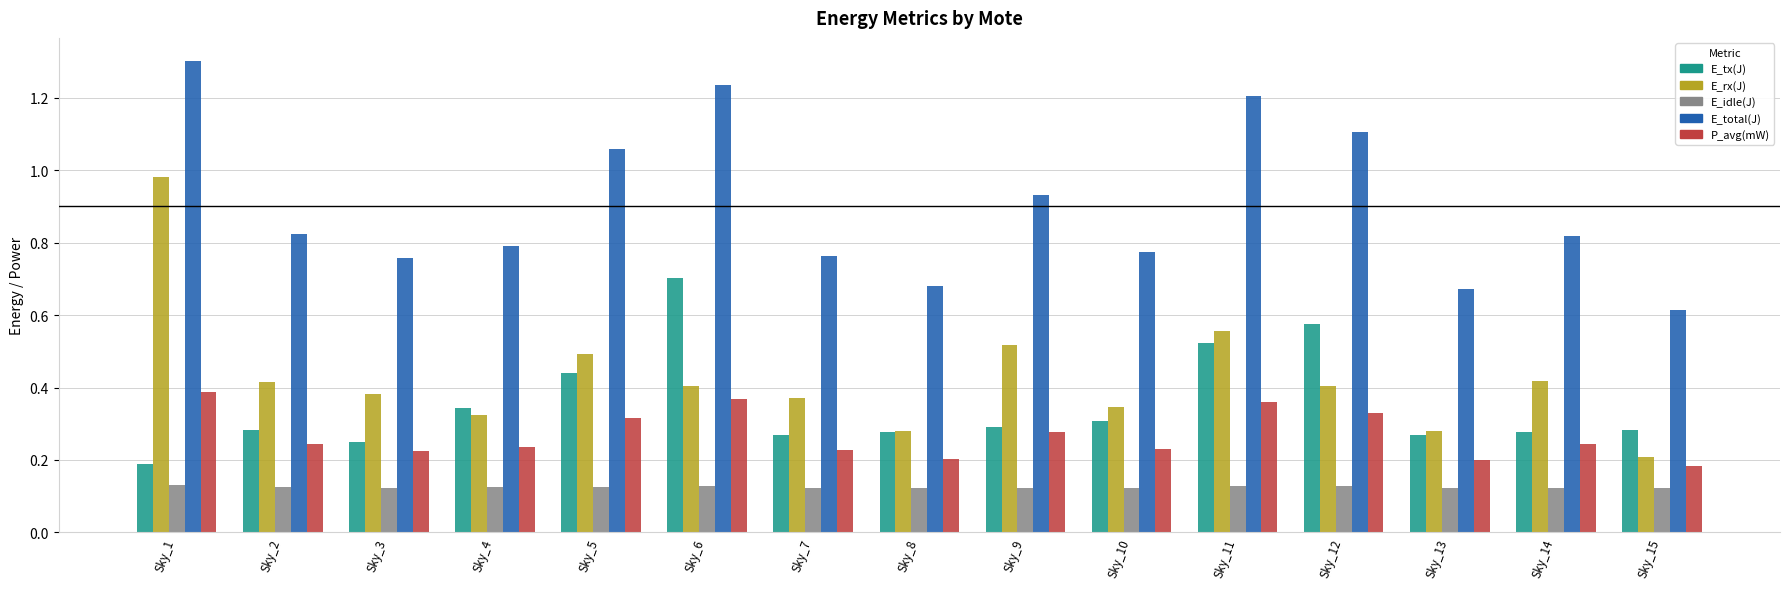

How many bars are there in each group?

5